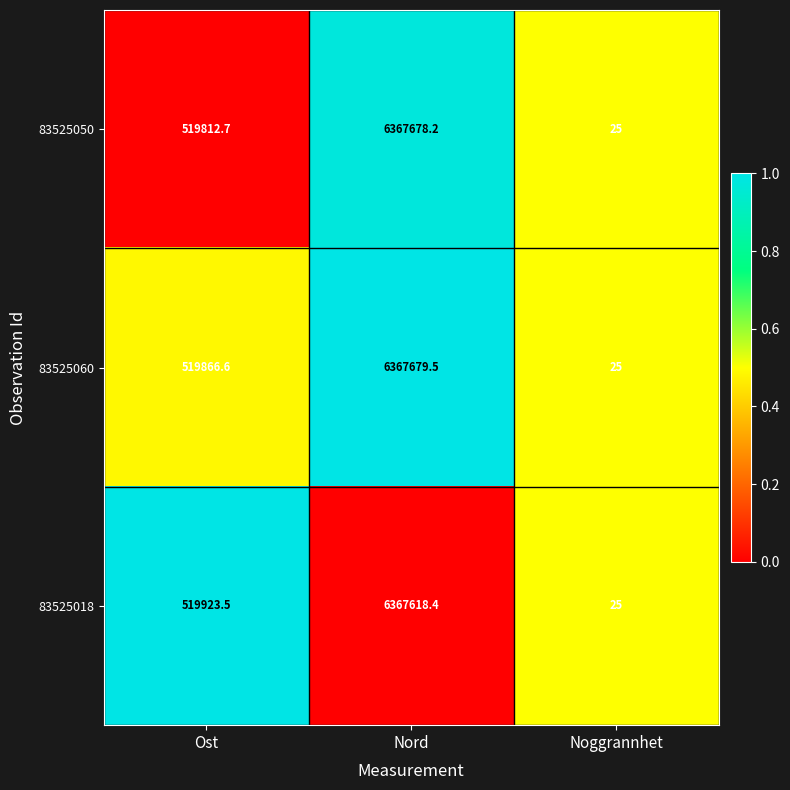

Reading left to right, list all the values displayed in this chart.

83525050: Ost=519812.7	Nord=6367678.2	Noggrannhet=25.0
83525060: Ost=519866.6	Nord=6367679.5	Noggrannhet=25.0
83525018: Ost=519923.5	Nord=6367618.4	Noggrannhet=25.0